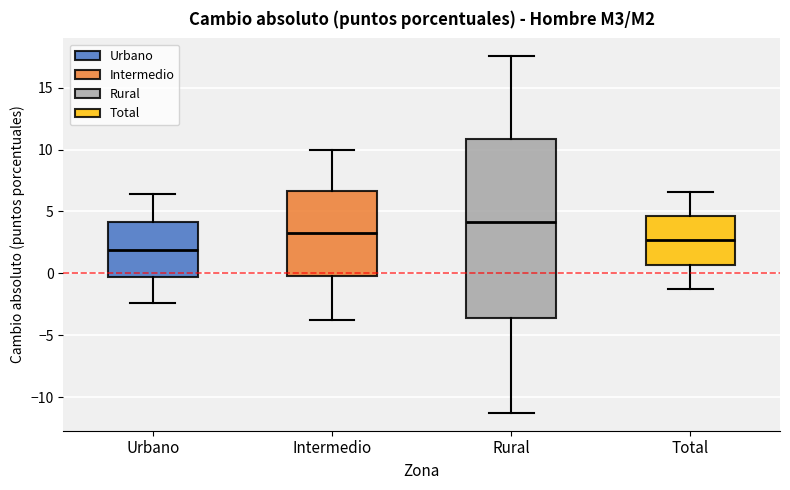

Comparing the boxes themselves (not the whiskers), which one is the tallest?

Rural